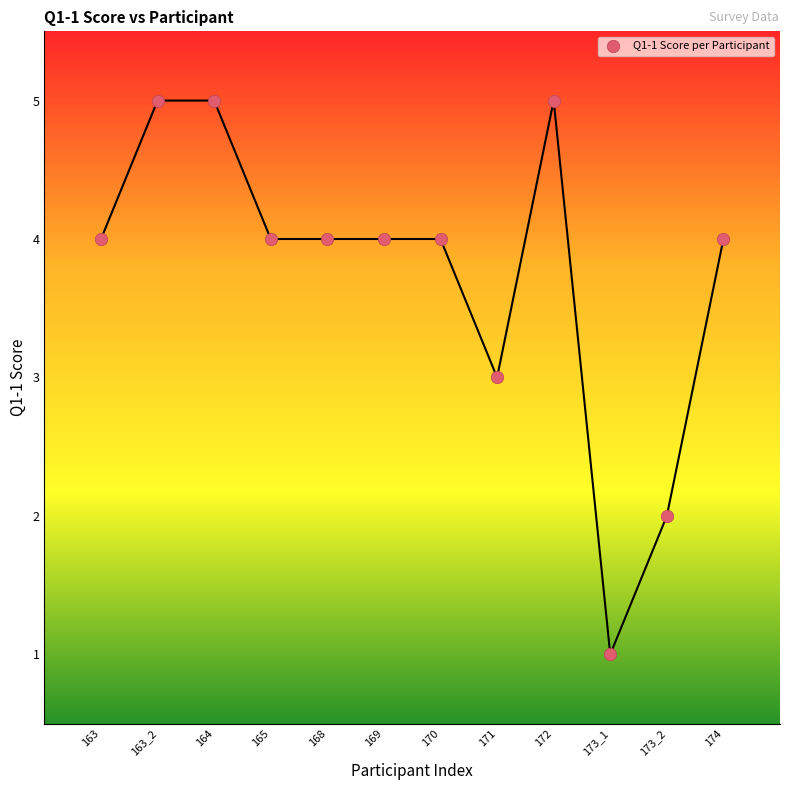

What is the average X value?

6